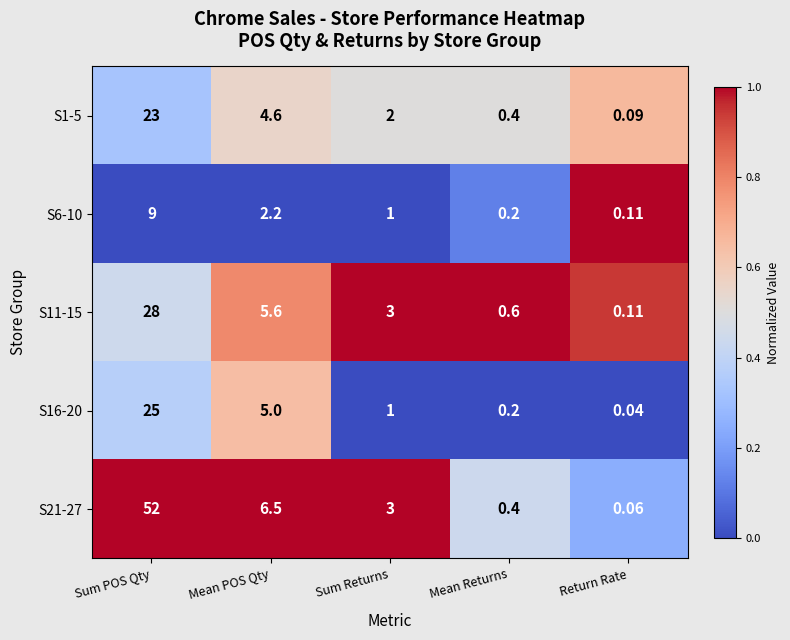

How many series are shown in this chart?

5